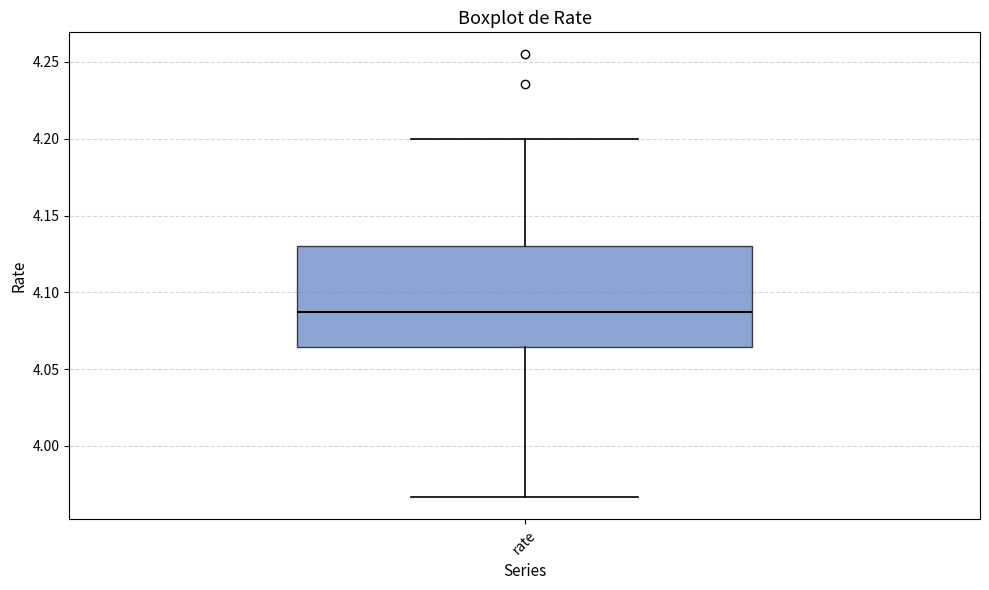

Read this box plot against the y-axis: the position of the median line, the range covered by the box, and the ends of both whiskers. The values are not printed on the chart, so give them approximately, as read against the axis.

median 4.085, box 4.065 to 4.130, whiskers 3.965 to 4.200